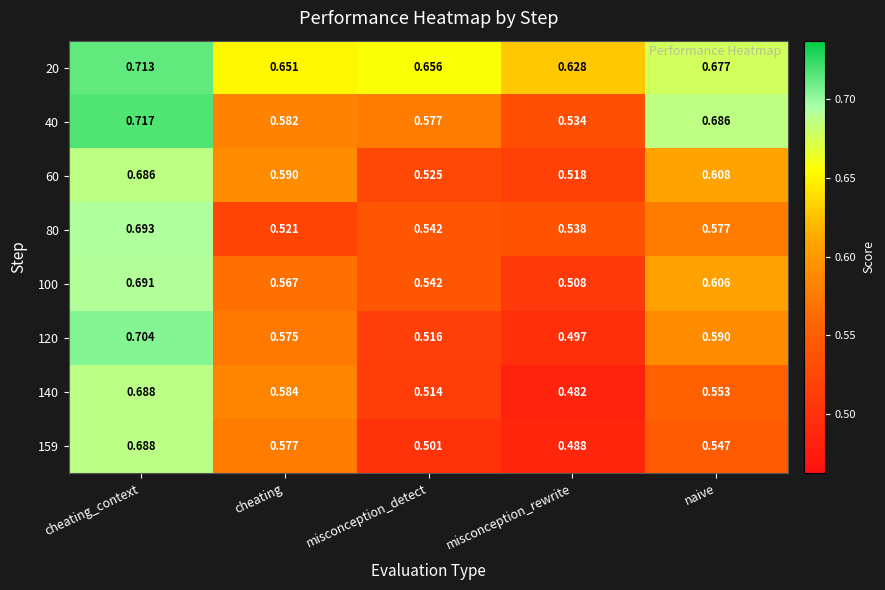

Rank the categories by 159 value from highest to lowest.

cheating_context, cheating, naive, misconception_detect, misconception_rewrite